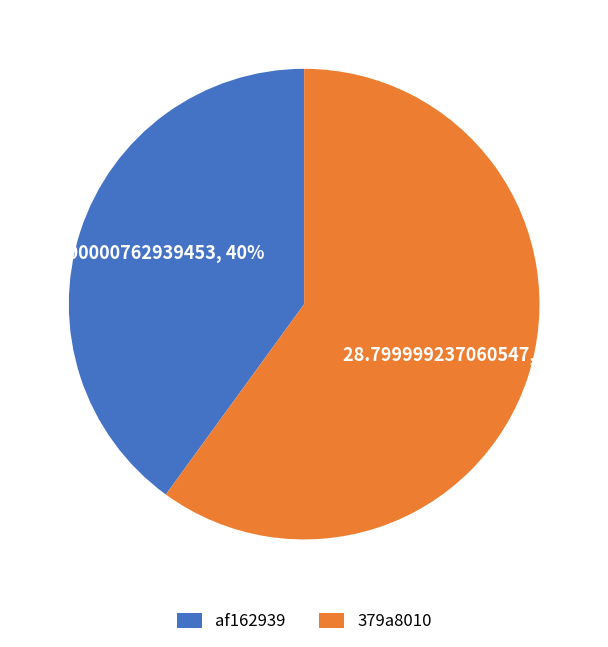

Do 379a8010 and af162939 together represent more than half of the pie?

Yes